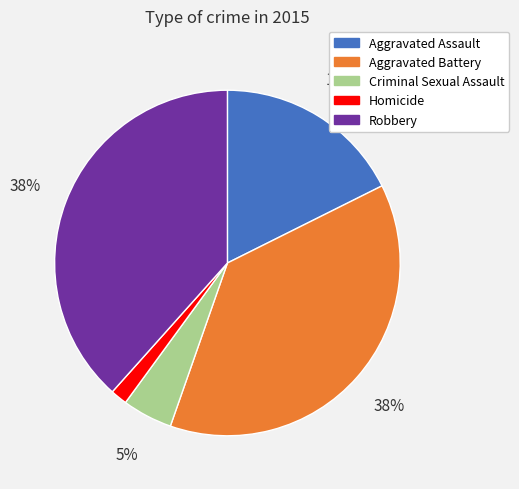

Is the sum of Homicide and Aggravated Assault greater than half?

No